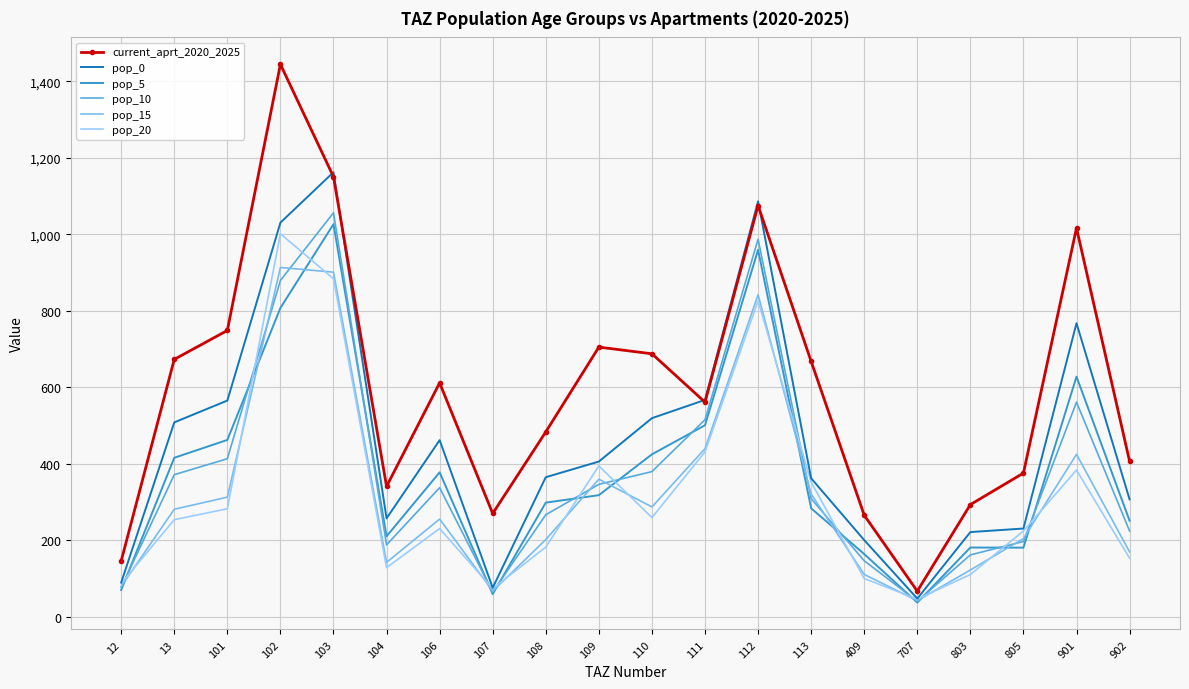

True or false: current_aprt_2020_2025 has a value of 687.8 at 110.

True